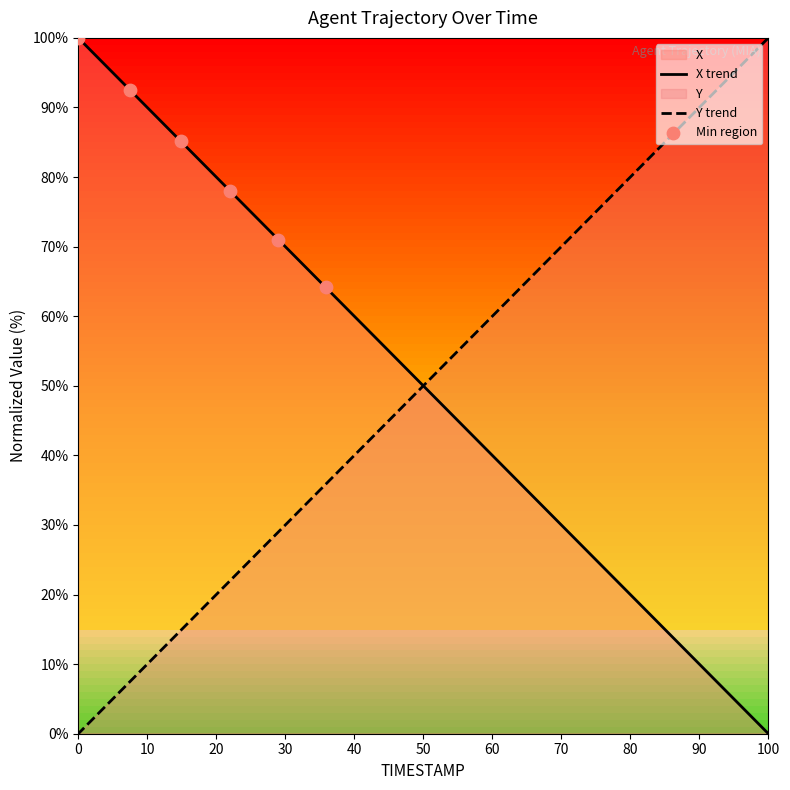

What are all the series names shown in the legend?

X, Y